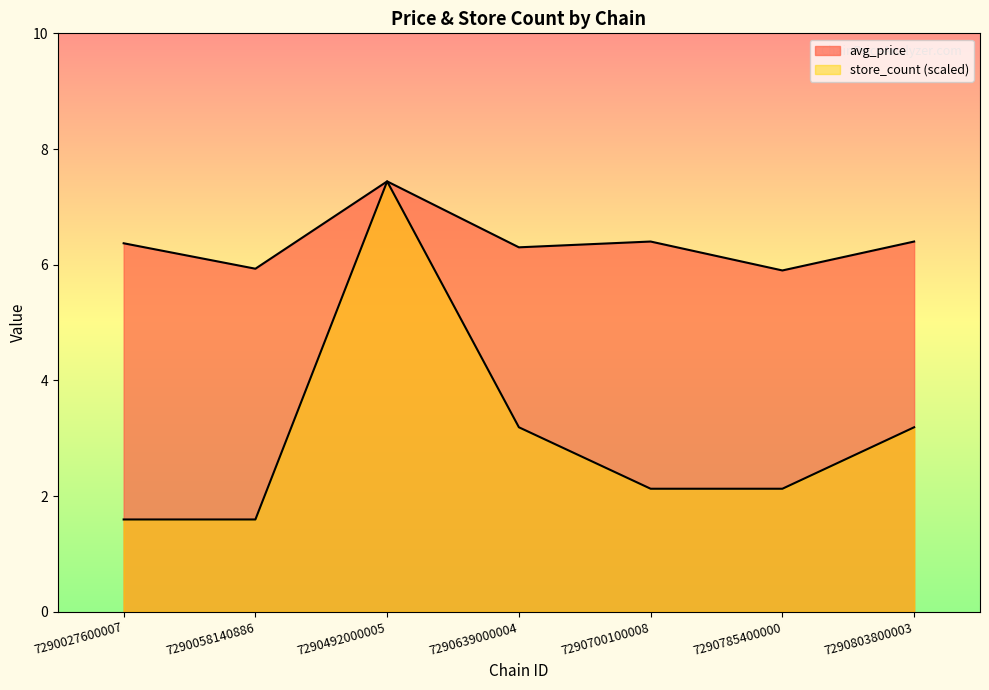

True or false: store_count has a value of 2.8 at 7290058140886.

False